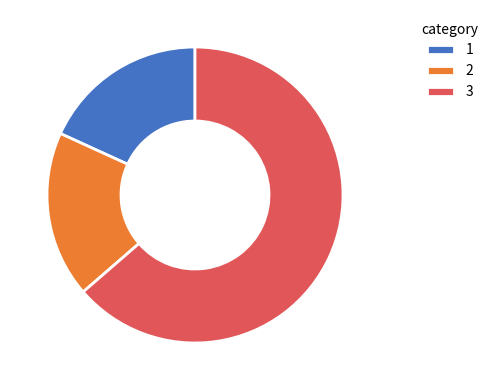

How many segments does this pie chart have?

3